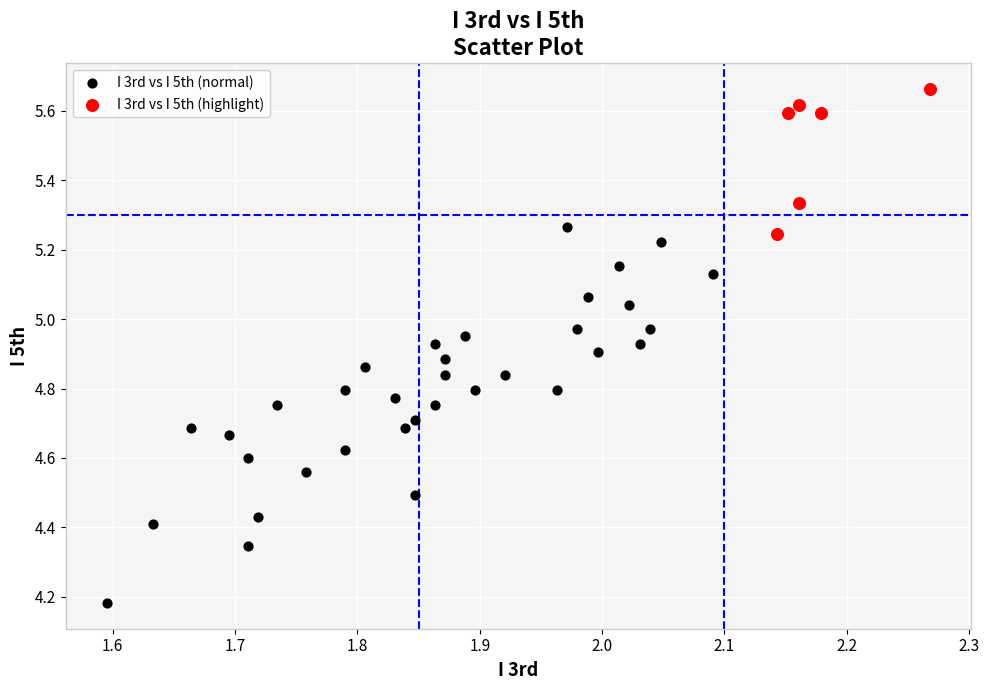

Which series contains the lowest Y value?

I 3rd vs I 5th (normal)